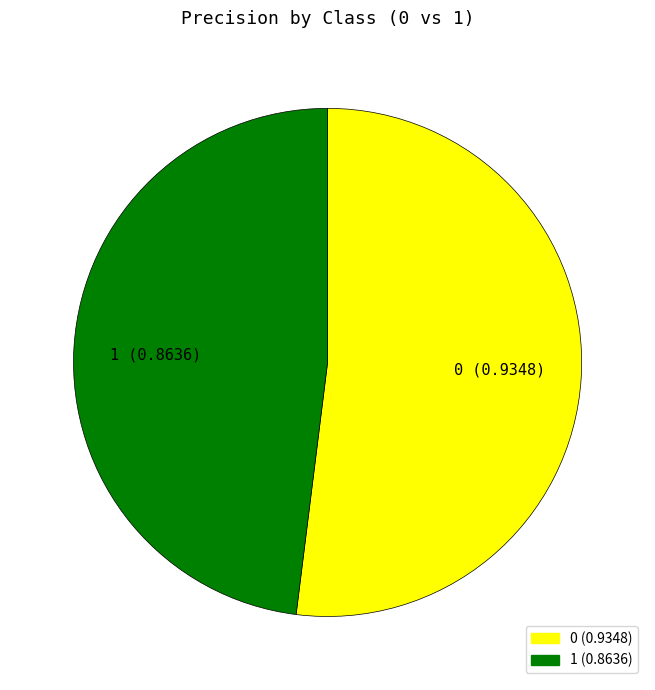

To the nearest percent, what portion does 1 represent?

48%